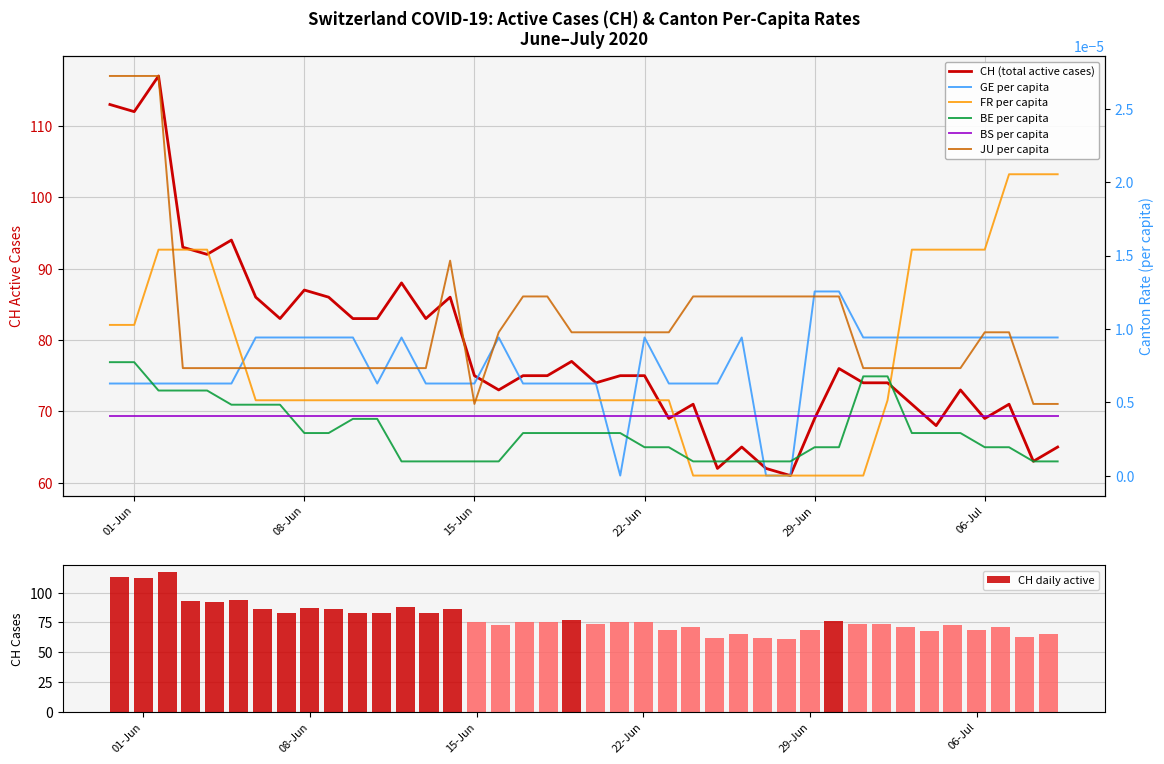

What is the highest value of the CH daily active series?

117